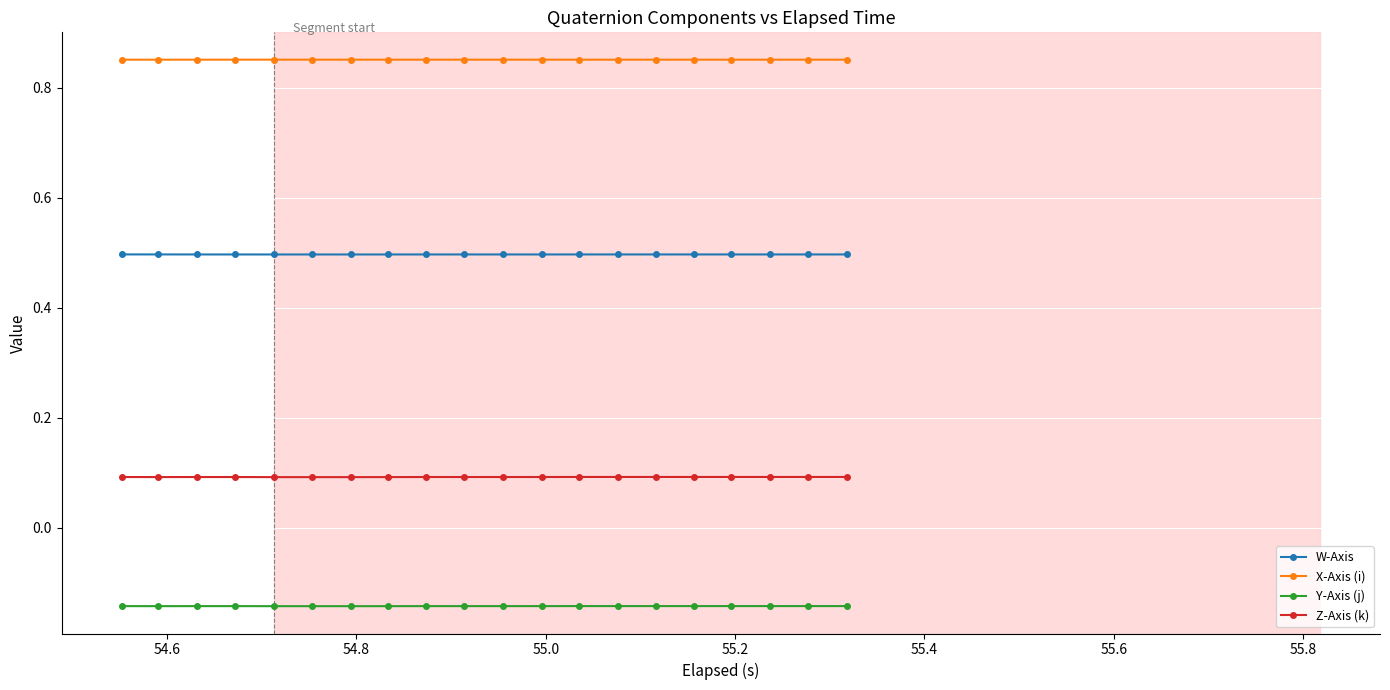

List the series in order of their peak value, highest first.

X-Axis (i), W-Axis, Z-Axis (k), Y-Axis (j)